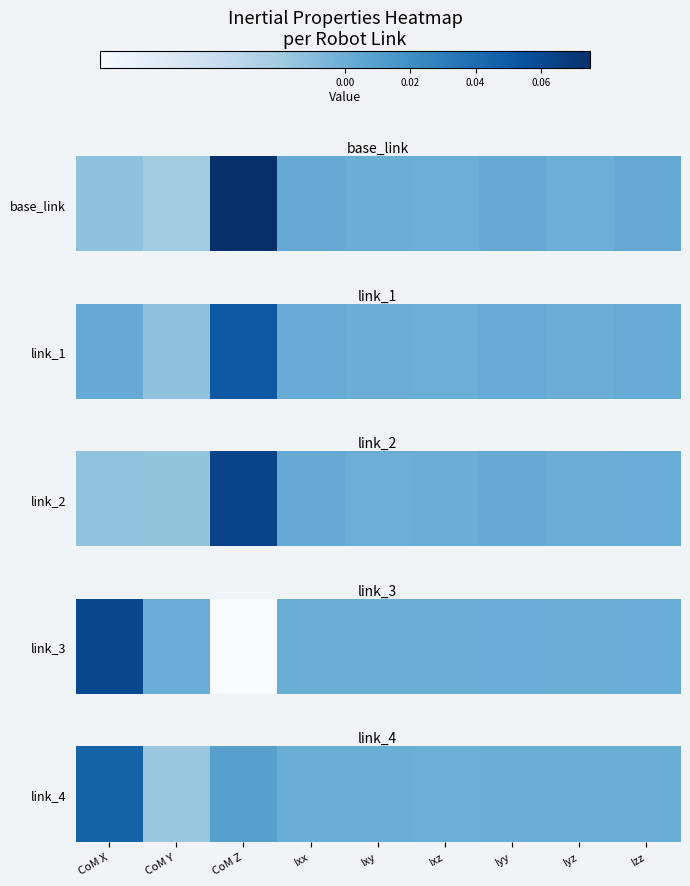

Rank the categories by value from lowest to highest.

CoM Y, Ixz, Iyz, Ixy, Ixx, Izz, Iyy, CoM Z, CoM X